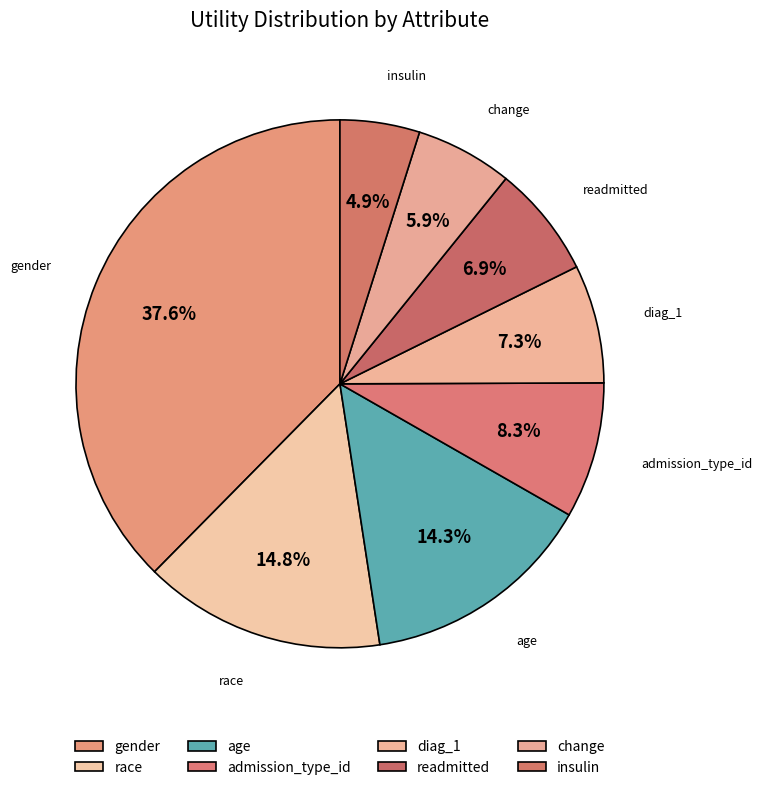

Which category has the biggest portion of the pie?

gender